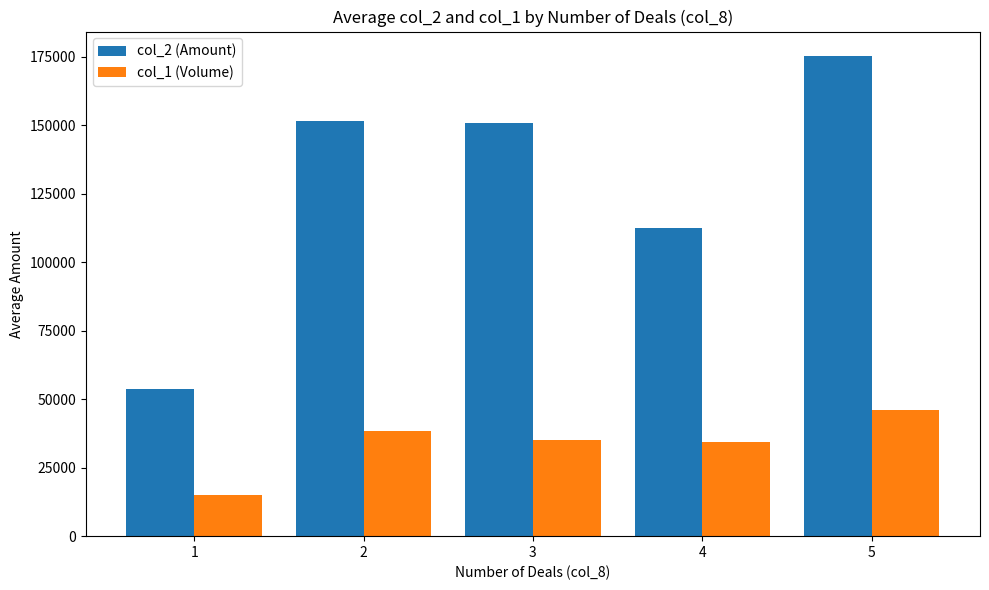

What is the average value of the col_1 (Volume) series?

33784.8